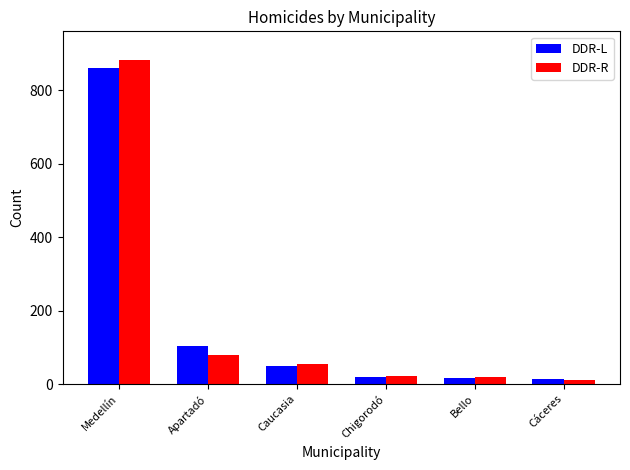

What is the minimum value for DDR-R?

11